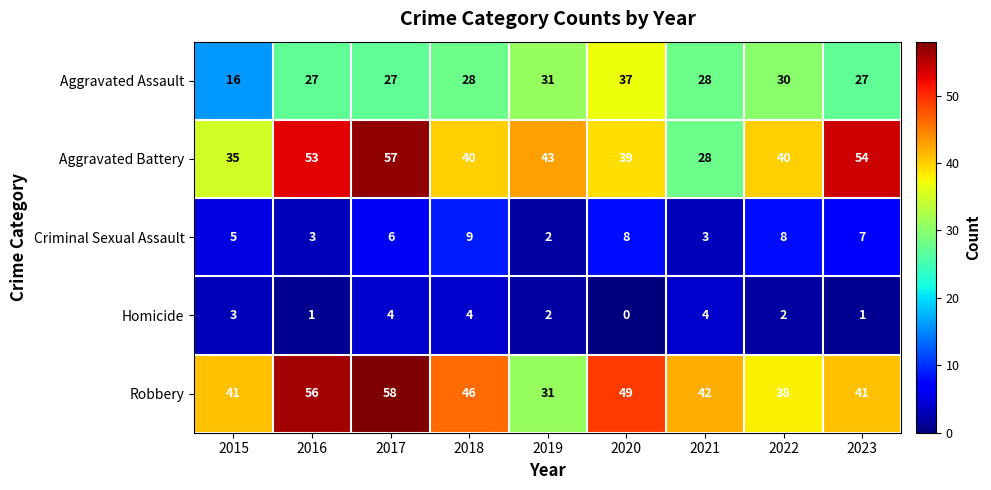

Which series has the largest range (max minus min)?

Aggravated Battery